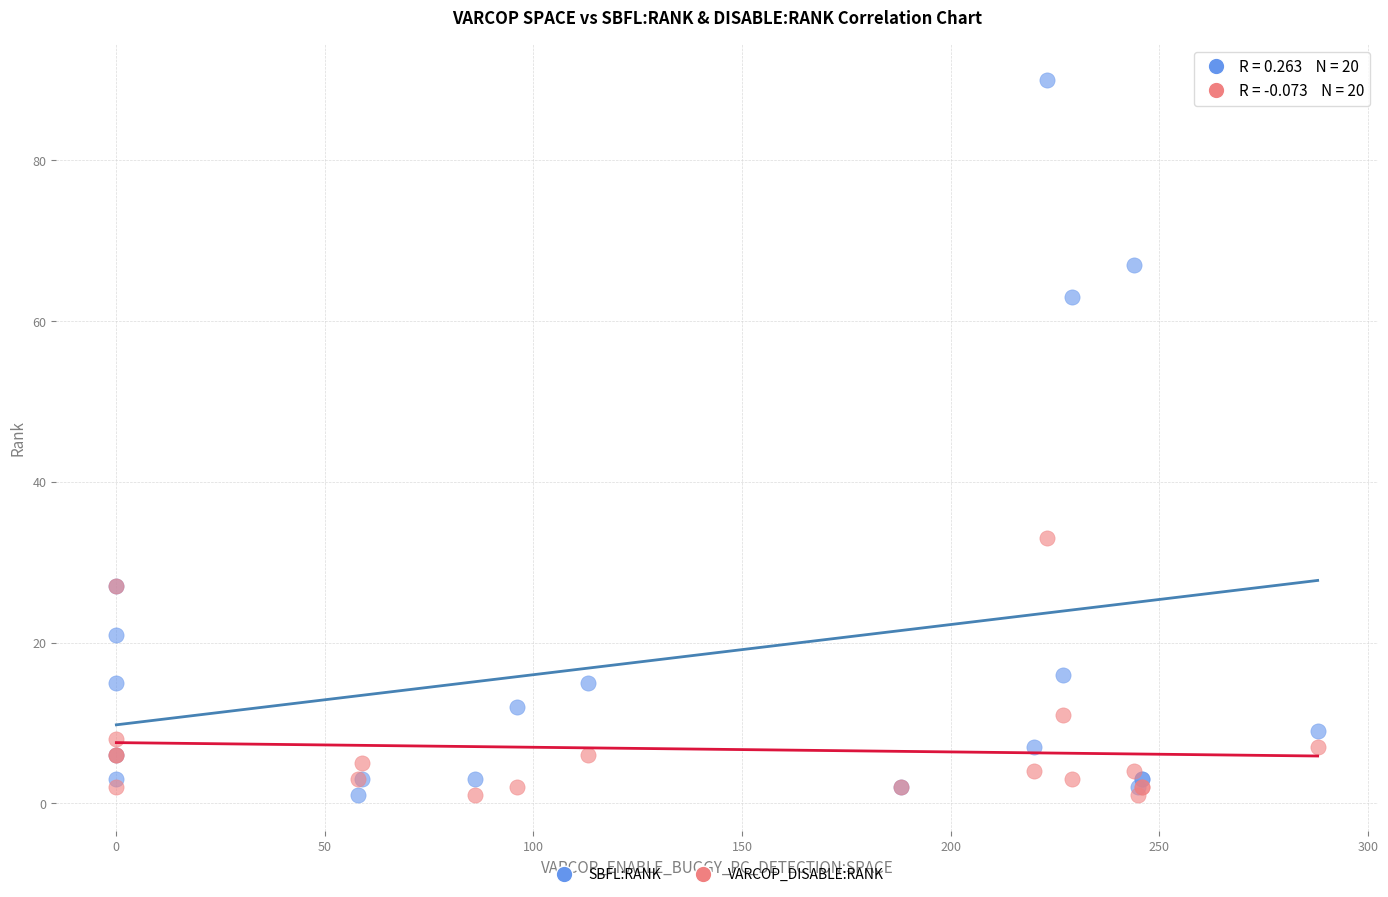

Which series contains the highest Y value?

SBFL:RANK